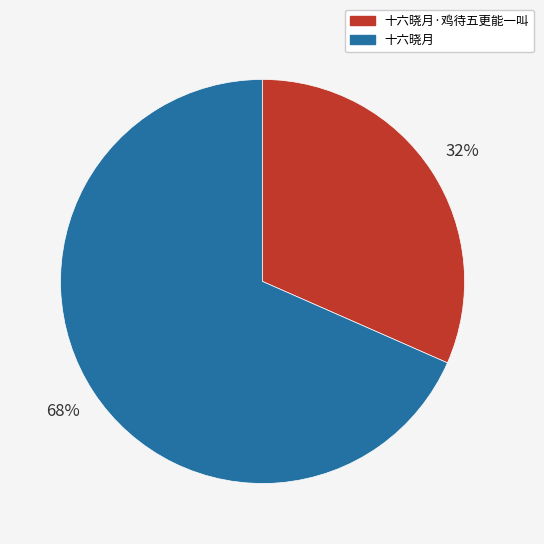

To the nearest percent, what is the average slice percentage?

50%